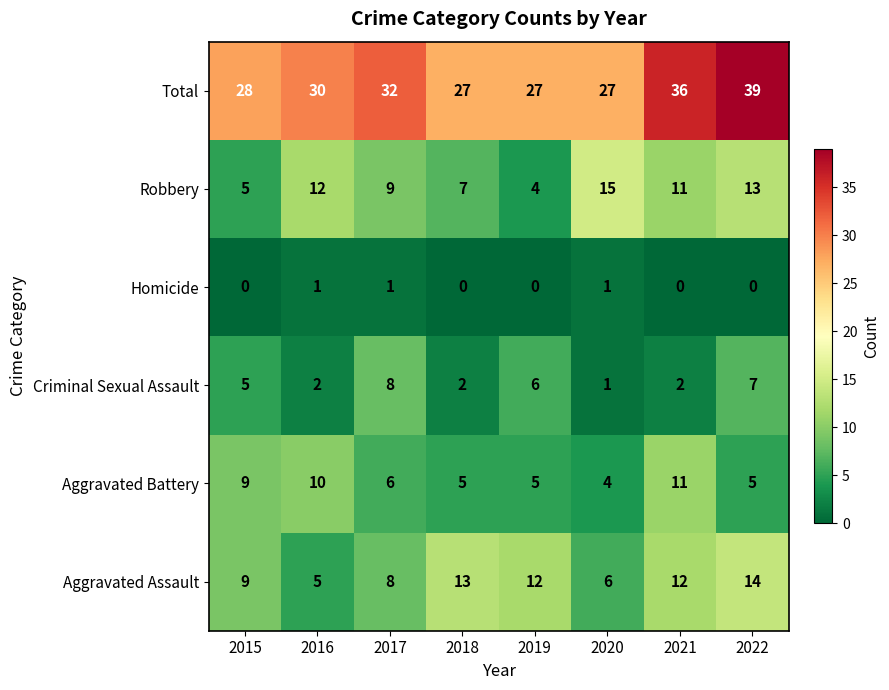

What is the difference between the Robbery values at 2019 and 2016?

8